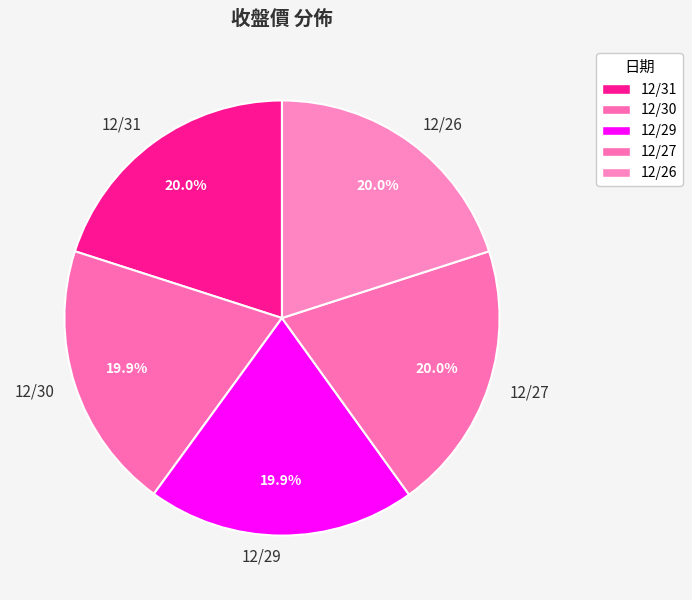

What percentage do 12/26 and 12/30 together represent?

40.0%